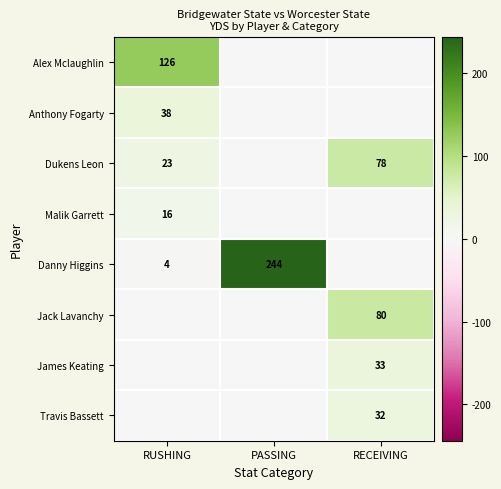

The value of Dukens Leon at RUSHING is 31. True or false?

False